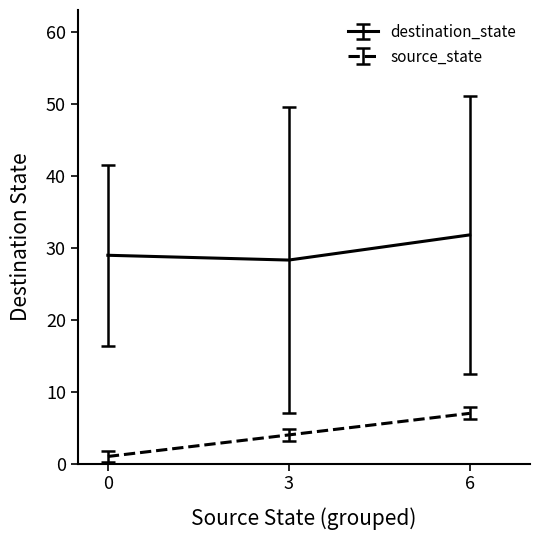

How many series are shown in this chart?

2